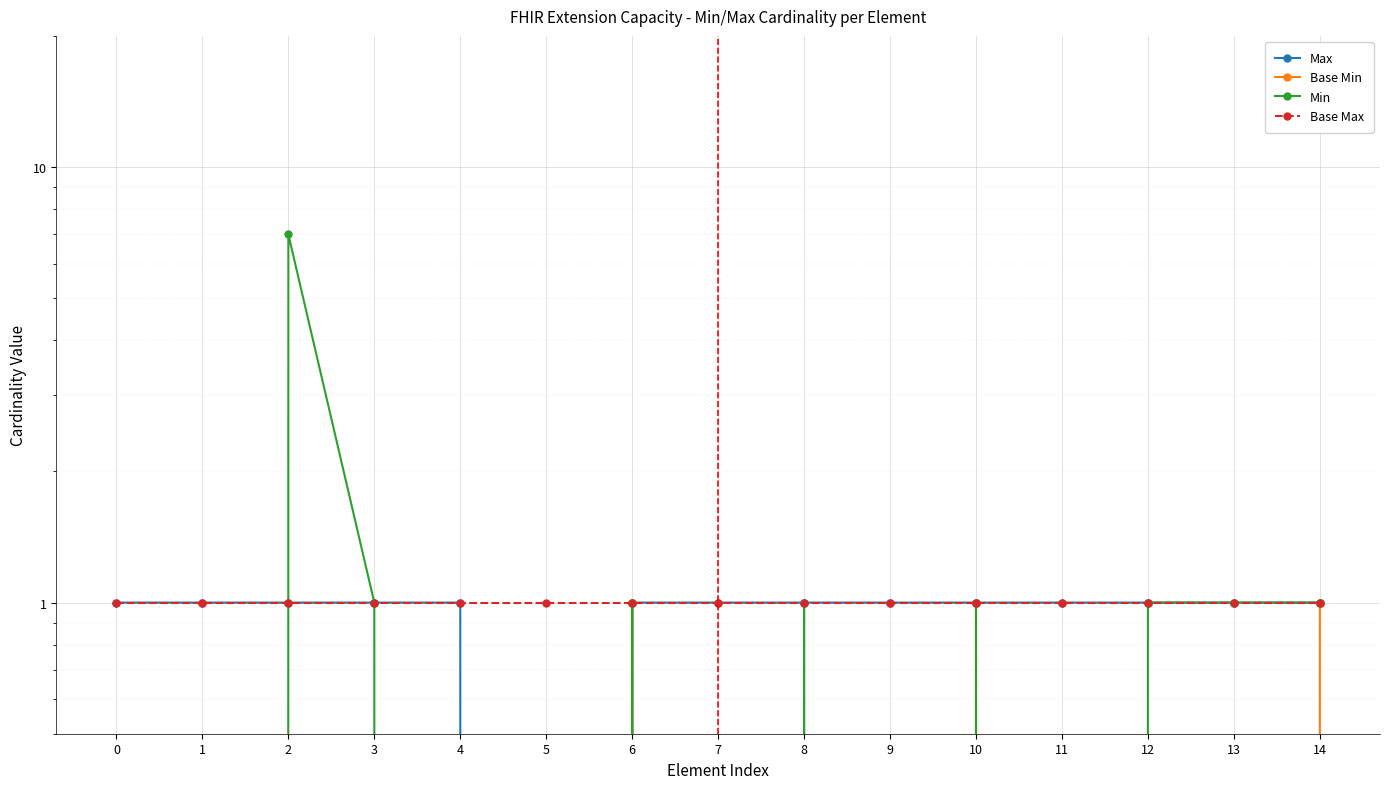

Which series changed the most between 1 and 11?

Max